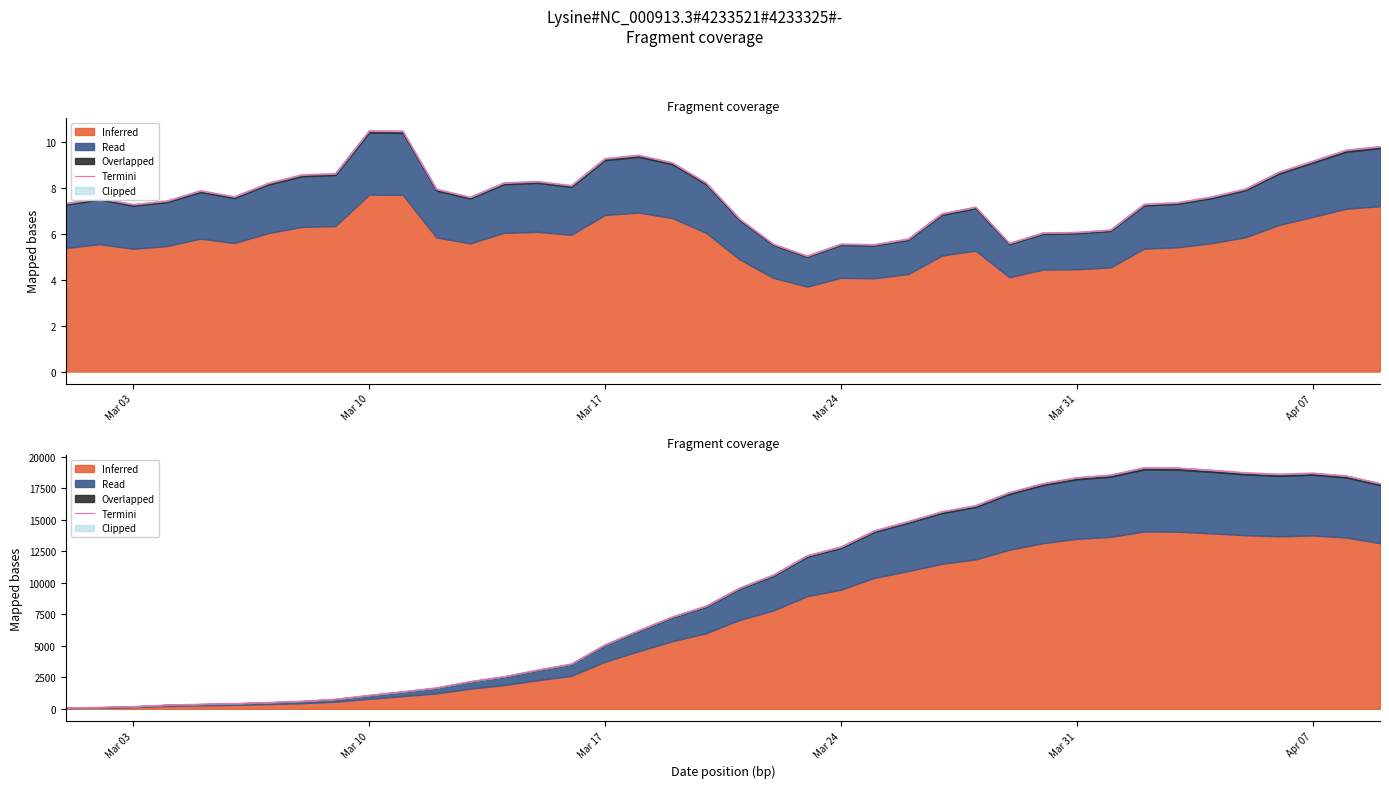

The chart shows a value of 8936.1 at 27. True or false?

False